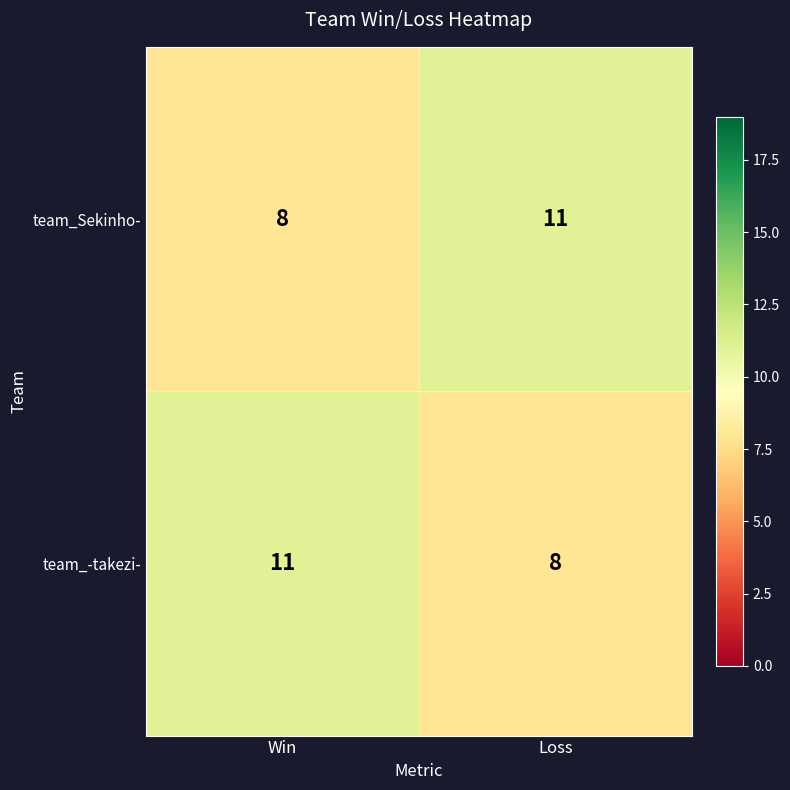

What is the total value across all series at Loss?

19